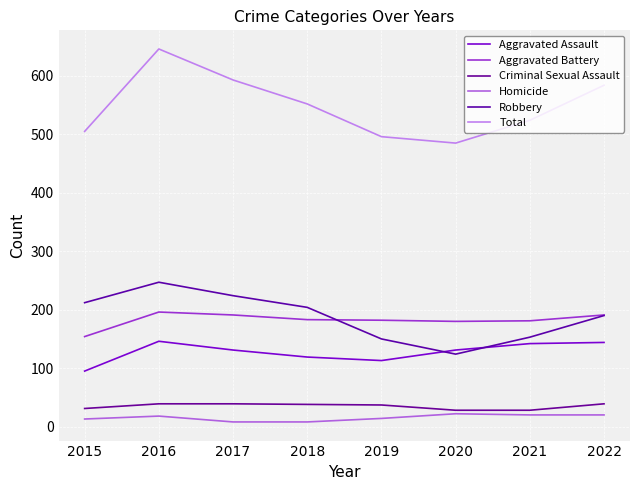

How many lines are shown in the chart?

6